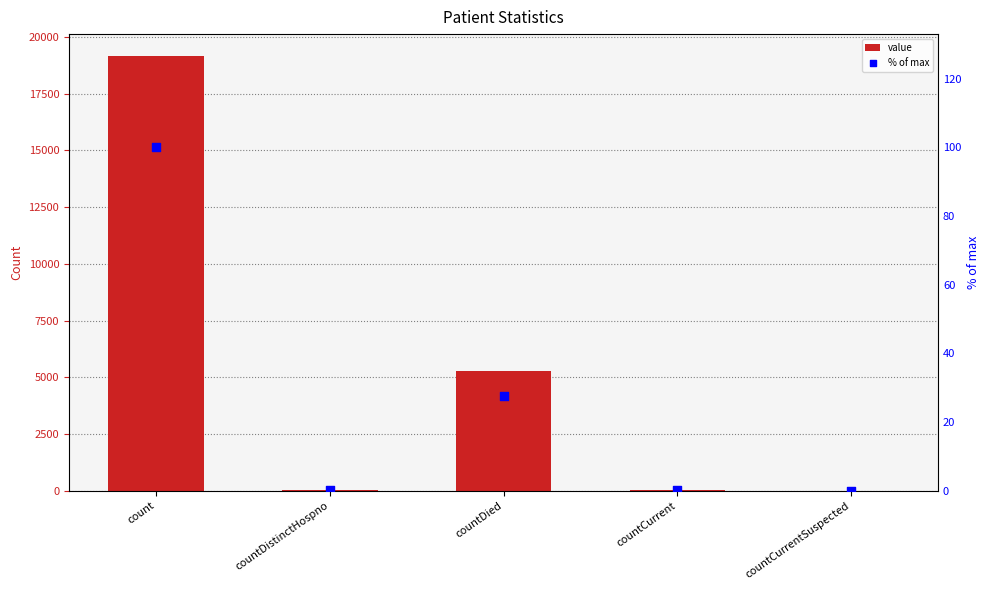

What are all the series names shown in the legend?

value, % of max